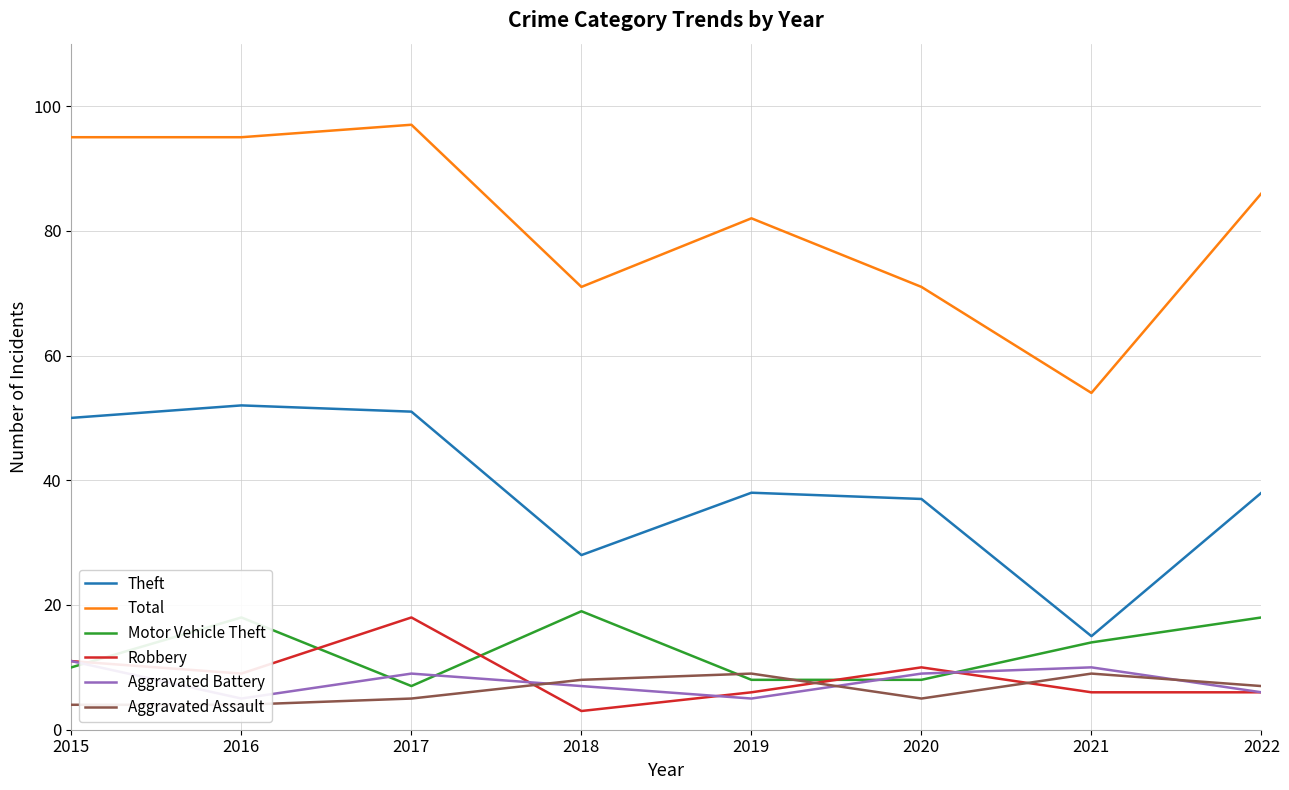

What are all the series names shown in the legend?

Theft, Total, Motor Vehicle Theft, Robbery, Aggravated Battery, Aggravated Assault